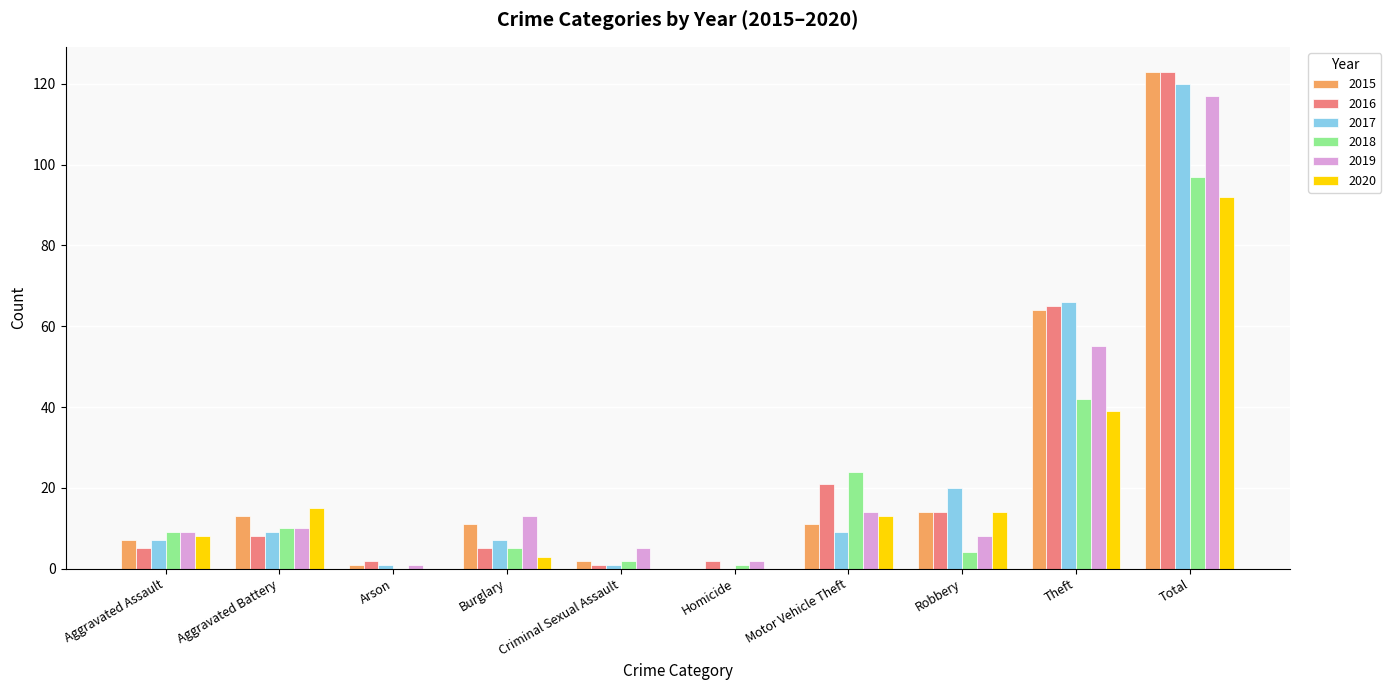

What is the sum of the 2016 values at Aggravated Assault and Arson?

7